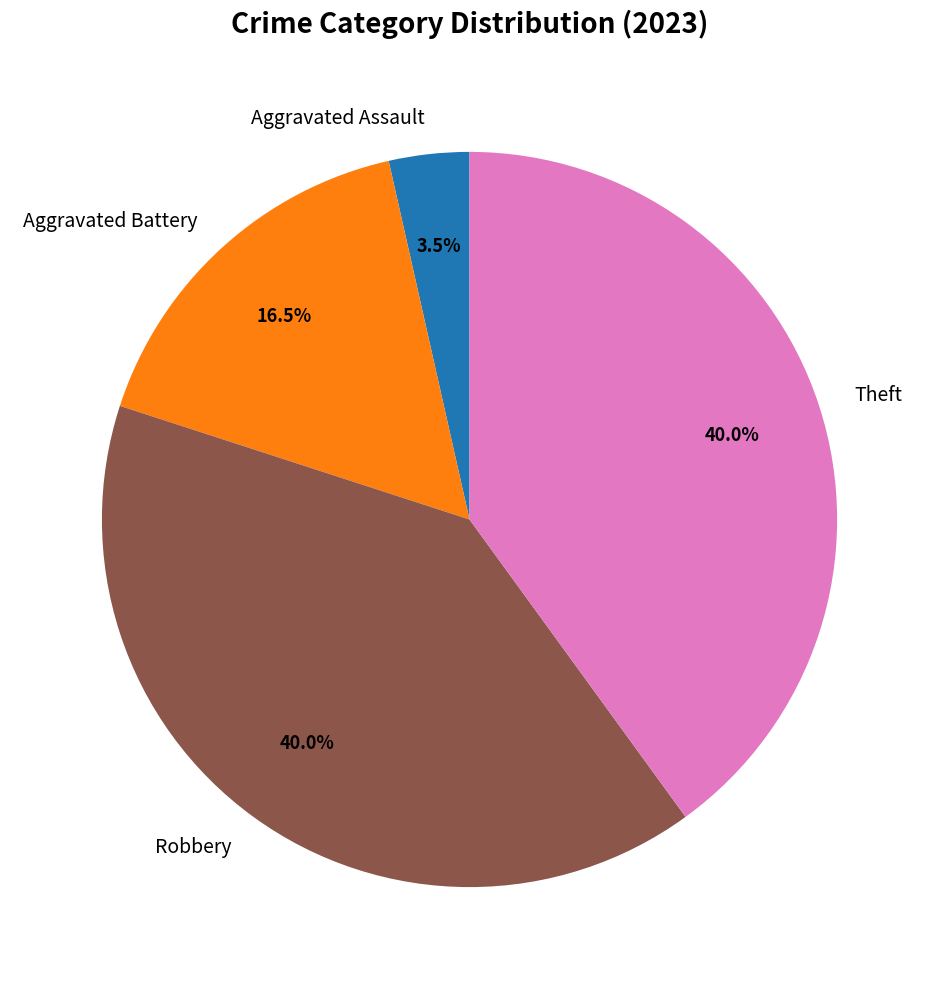

To the nearest percent, what portion does Robbery represent?

40%